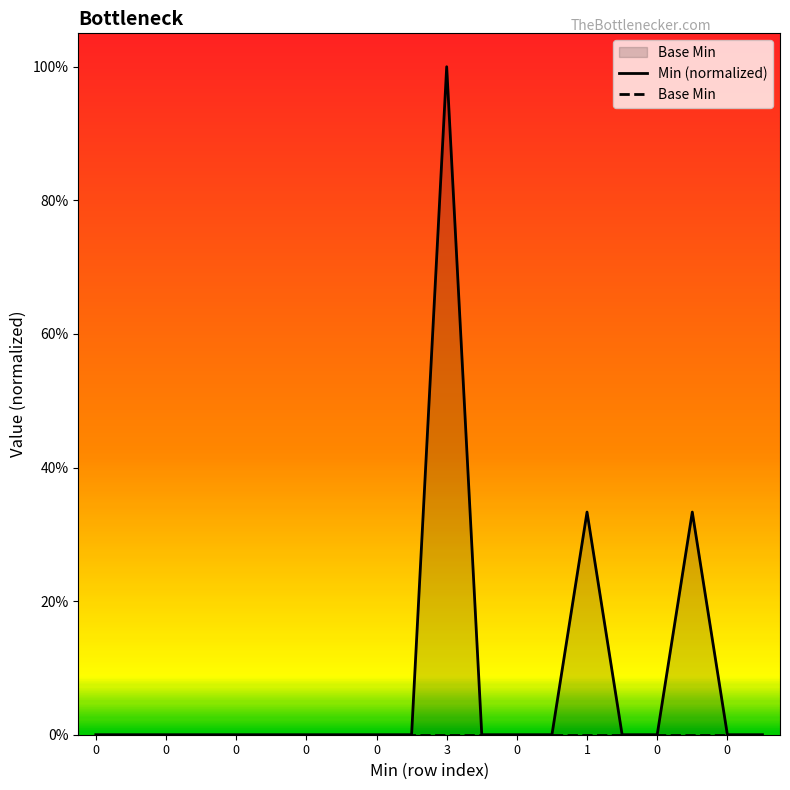

The value of Base Min at 3 is 0.0. True or false?

True